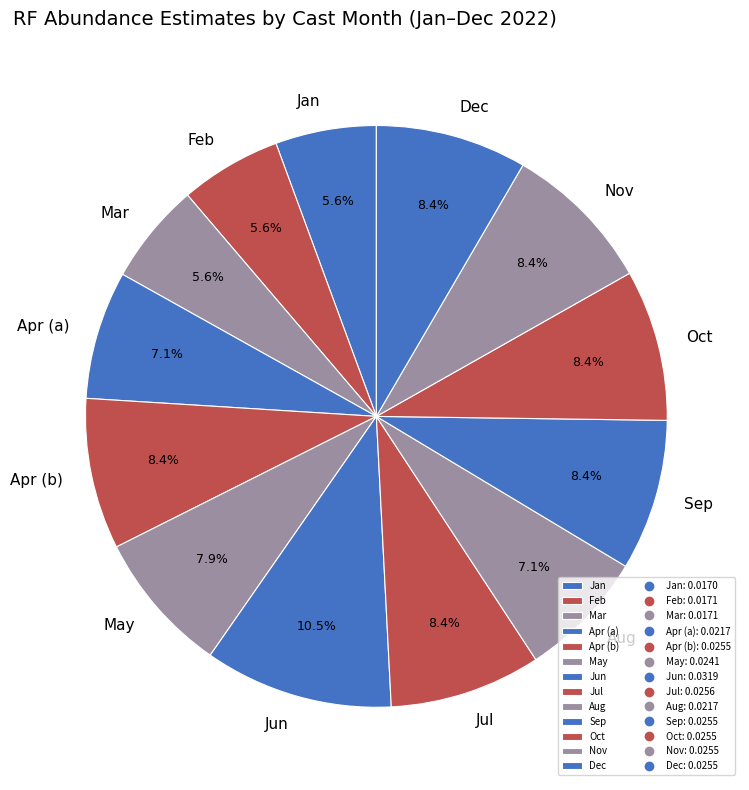

Does Feb represent more than half of the total?

No